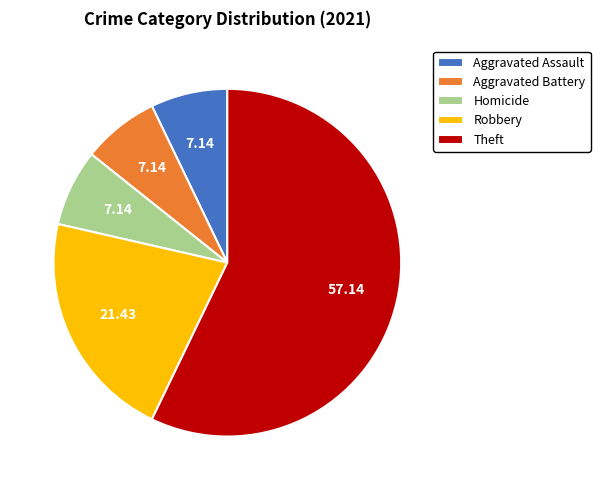

Do Aggravated Assault and Homicide together represent more than half of the pie?

No